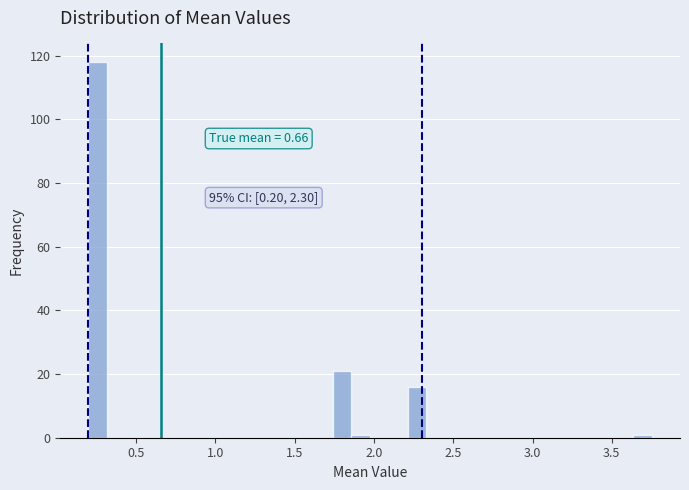

Around what value on the x-axis is the tallest bar? Give the approximate position of its centre, as read against the axis.

0.25